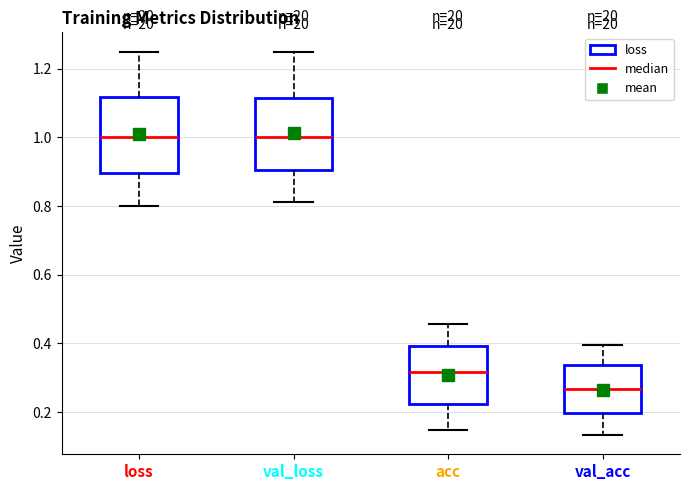

Reading left to right, read every box against the y-axis: the position of its median line, the range the box covers, and the ends of its whiskers. The values are not printed on the chart, so give them approximately, as read against the axis.

loss: median 1.00, box 0.90 to 1.12, whiskers 0.80 to 1.24
val_loss: median 1.00, box 0.90 to 1.12, whiskers 0.82 to 1.24
acc: median 0.32, box 0.22 to 0.40, whiskers 0.14 to 0.46
val_acc: median 0.26, box 0.20 to 0.34, whiskers 0.14 to 0.40